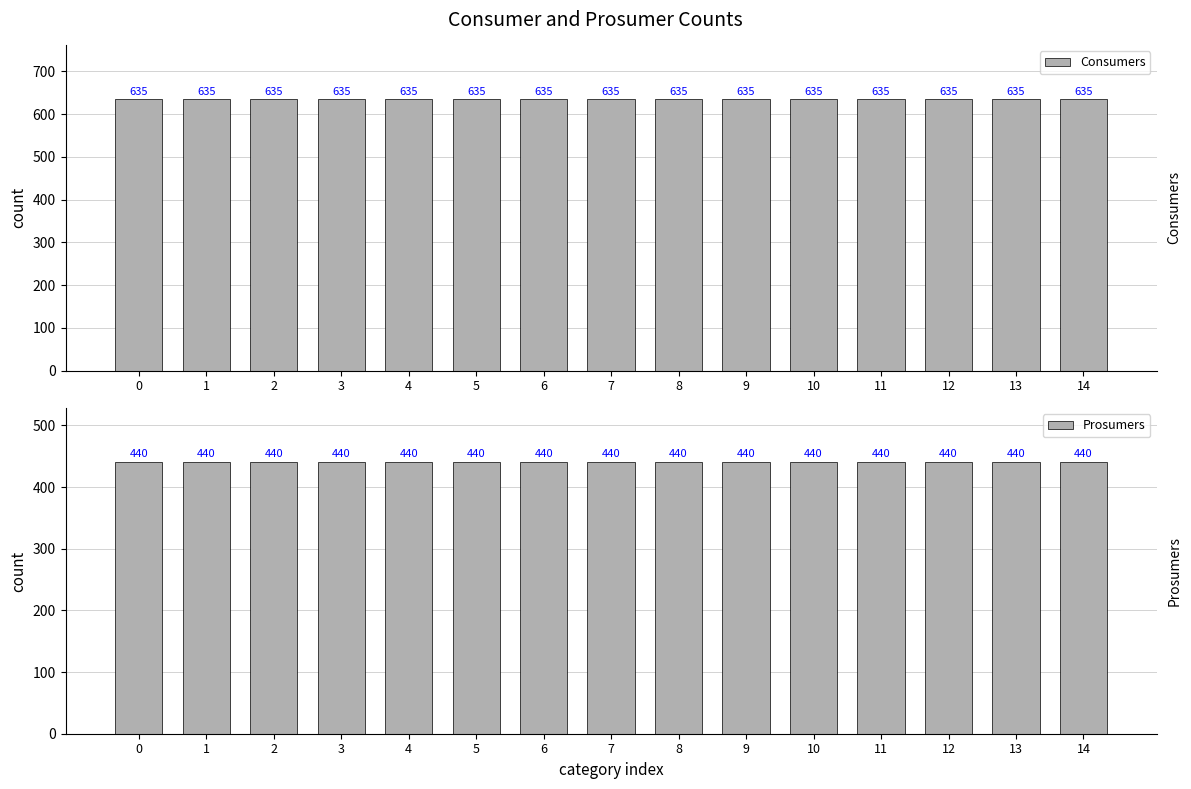

What is the value of the Prosumers bar at the 14th from the left?

440